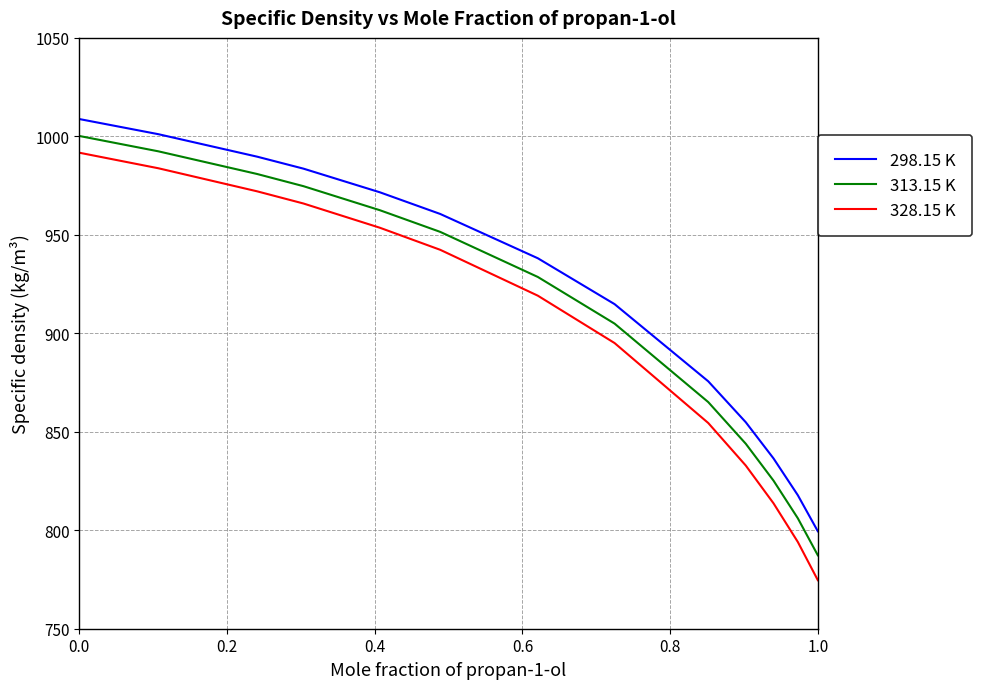

Which series has the largest range (max minus min)?

328.15 K